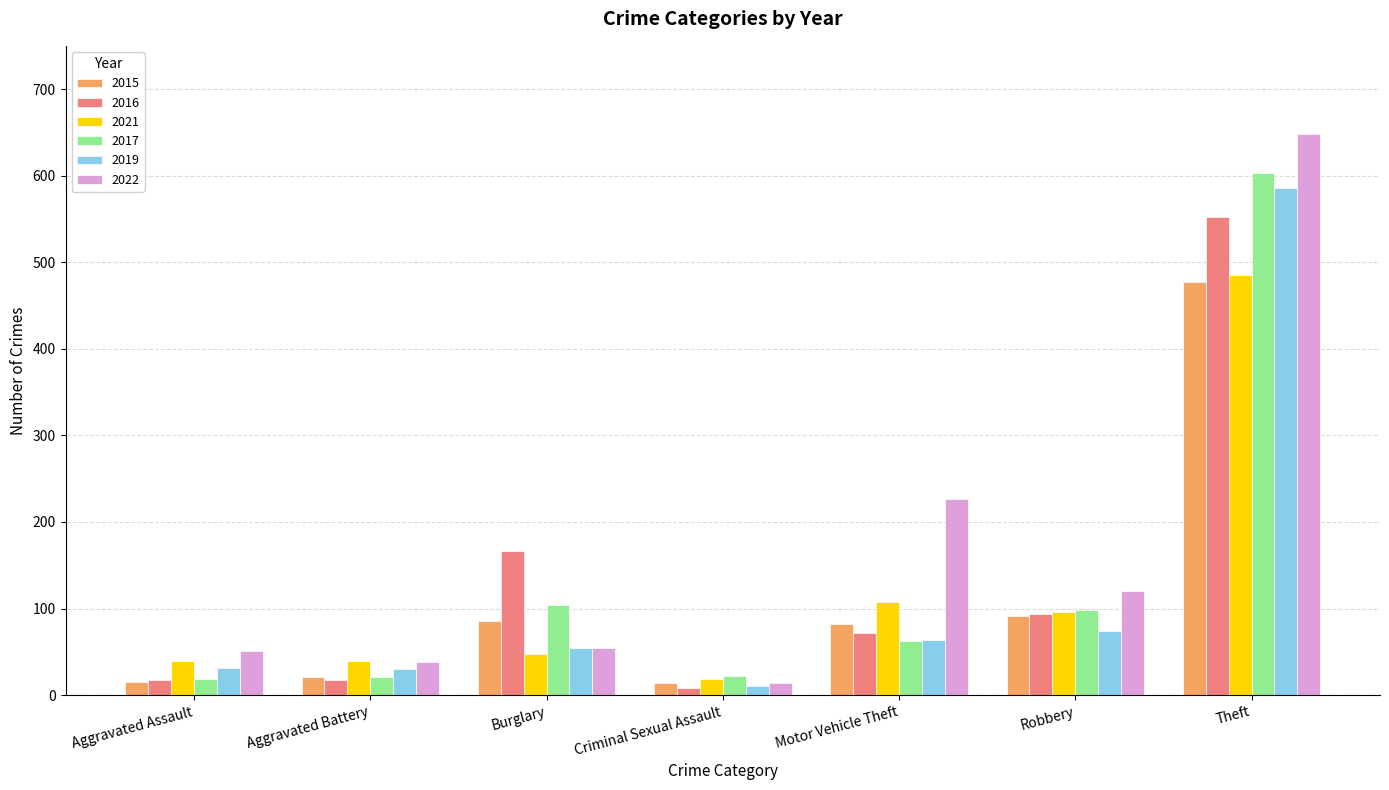

Are the bars horizontal?

No